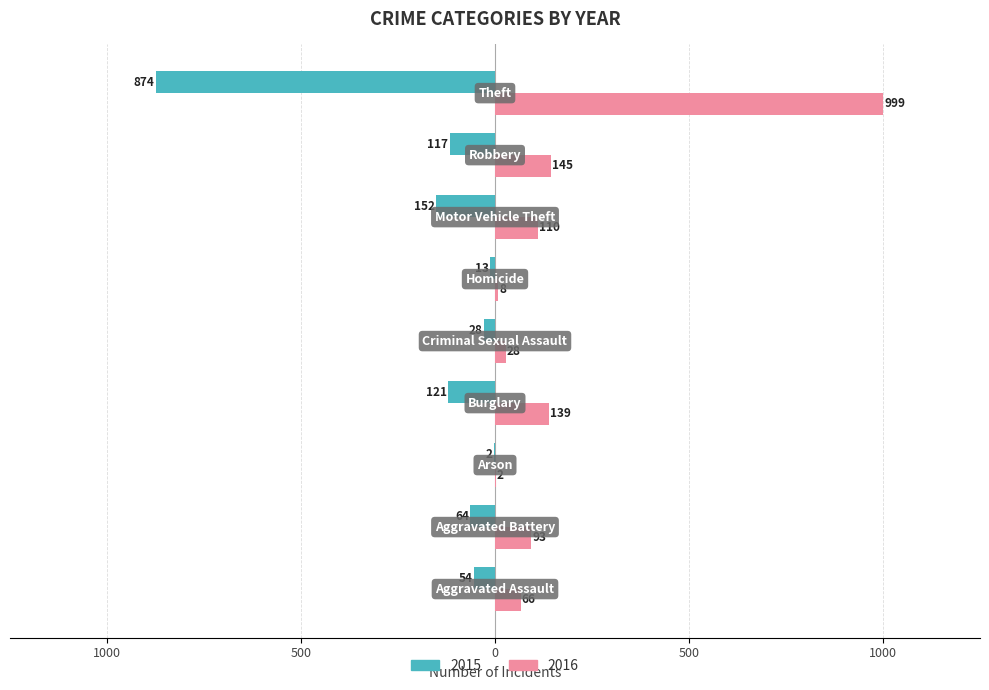

At which category is the sum across all series the highest?

Theft